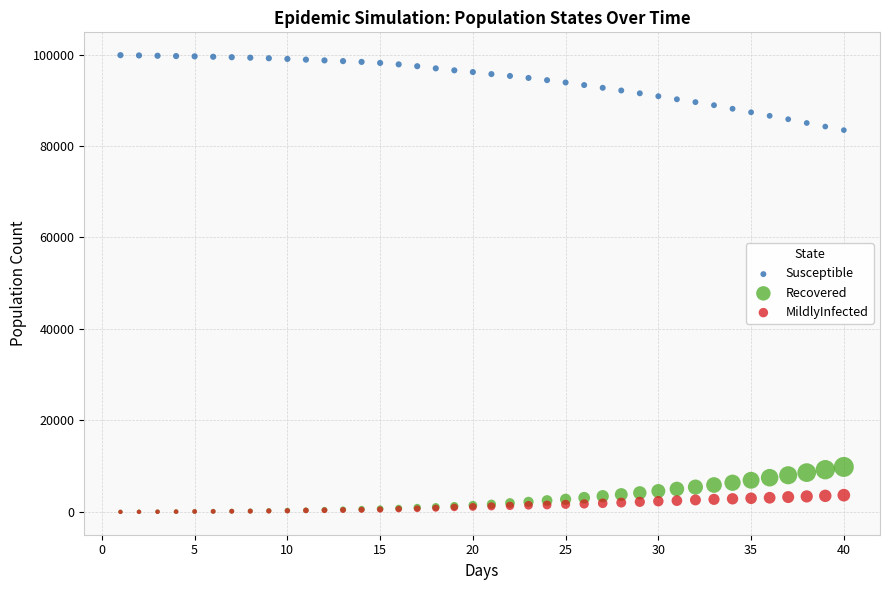

Which series reaches the maximum Y coordinate?

Susceptible